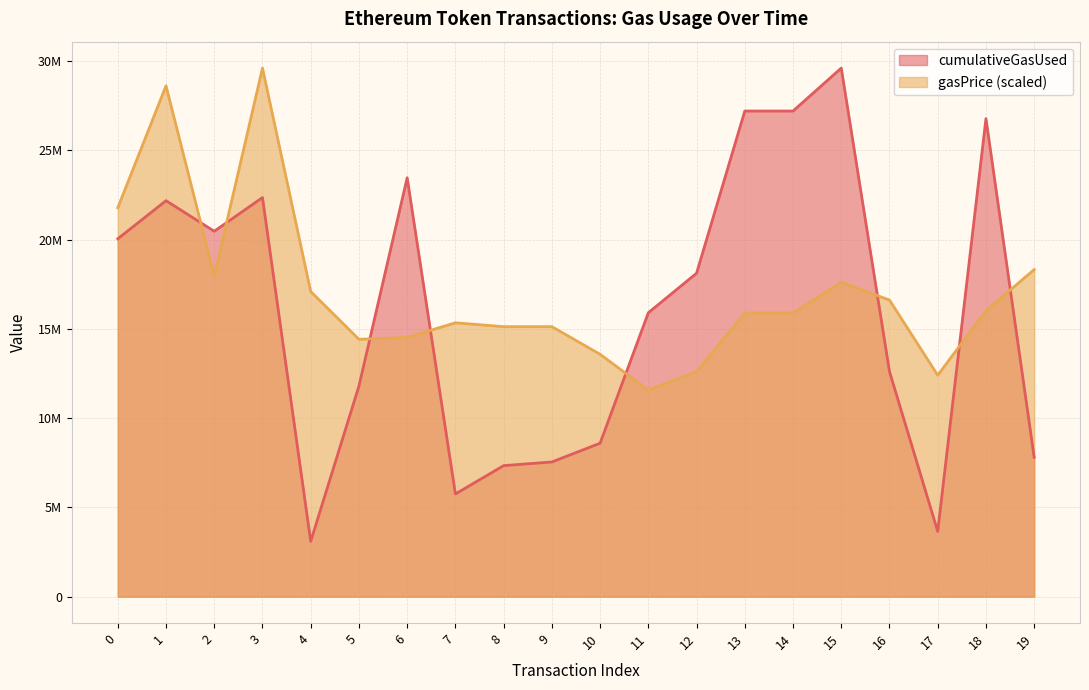

What is the difference between the maximum and second lowest values in the cumulativeGasUsed series?

25959377.0